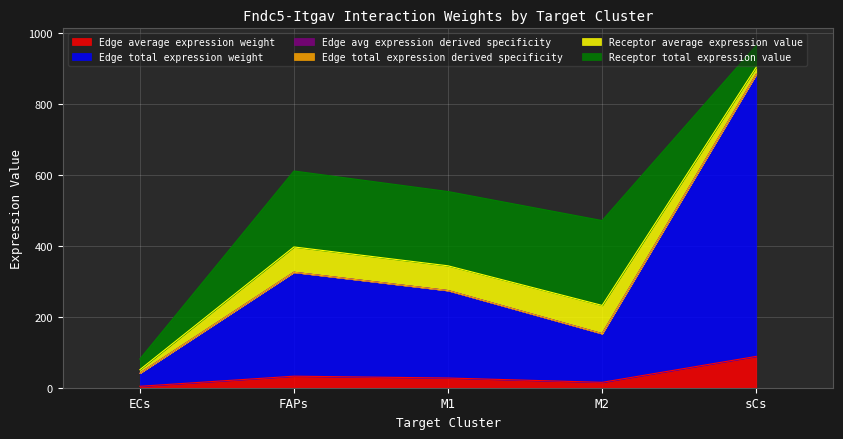

Between ECs and sCs, which is larger?

sCs